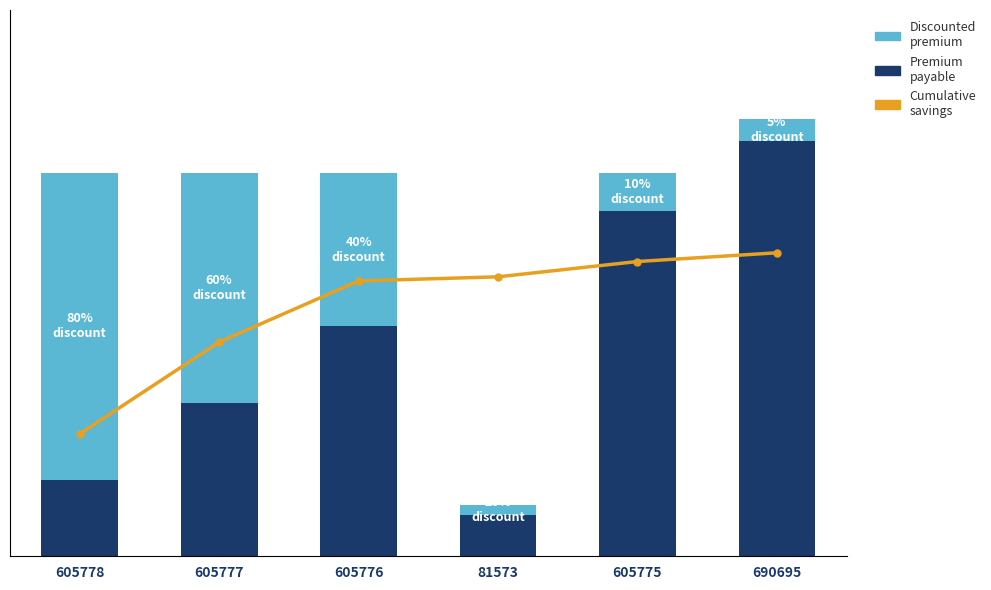

What is the difference between the highest and lowest values at 605775?

1106713.6